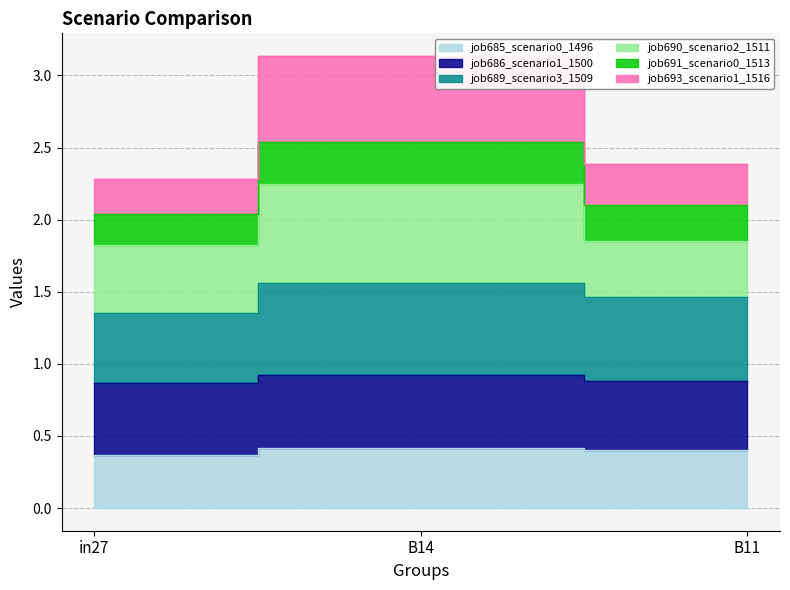

Between in27 and B14, which series saw the biggest shift?

job693_scenario1_1516